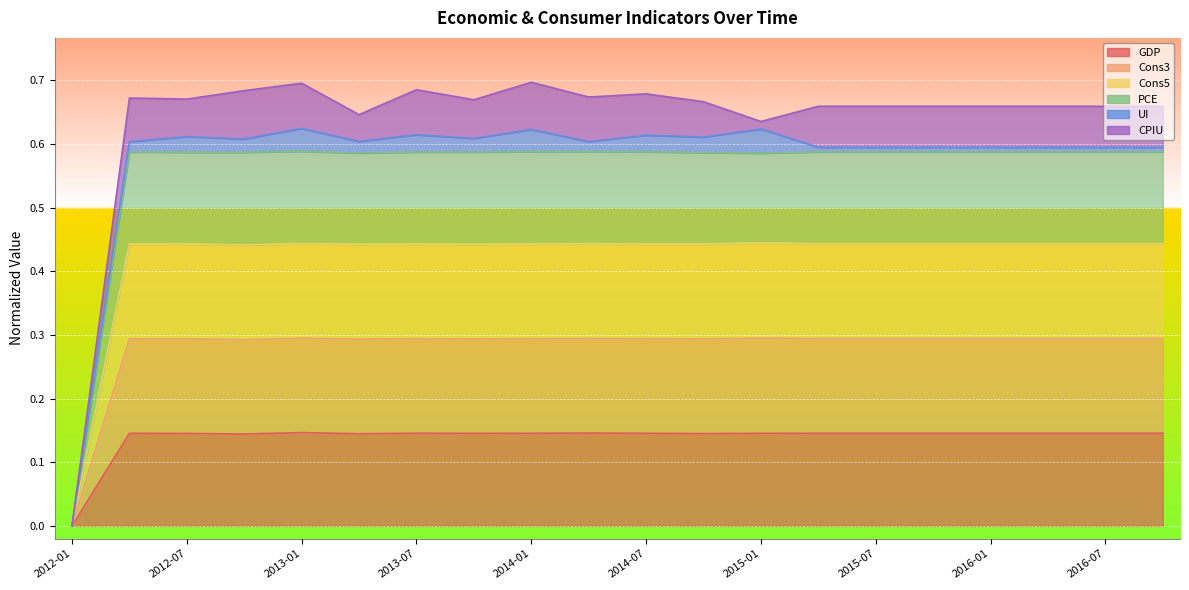

True or false: GDP and Cons3 intersect in this chart.

False